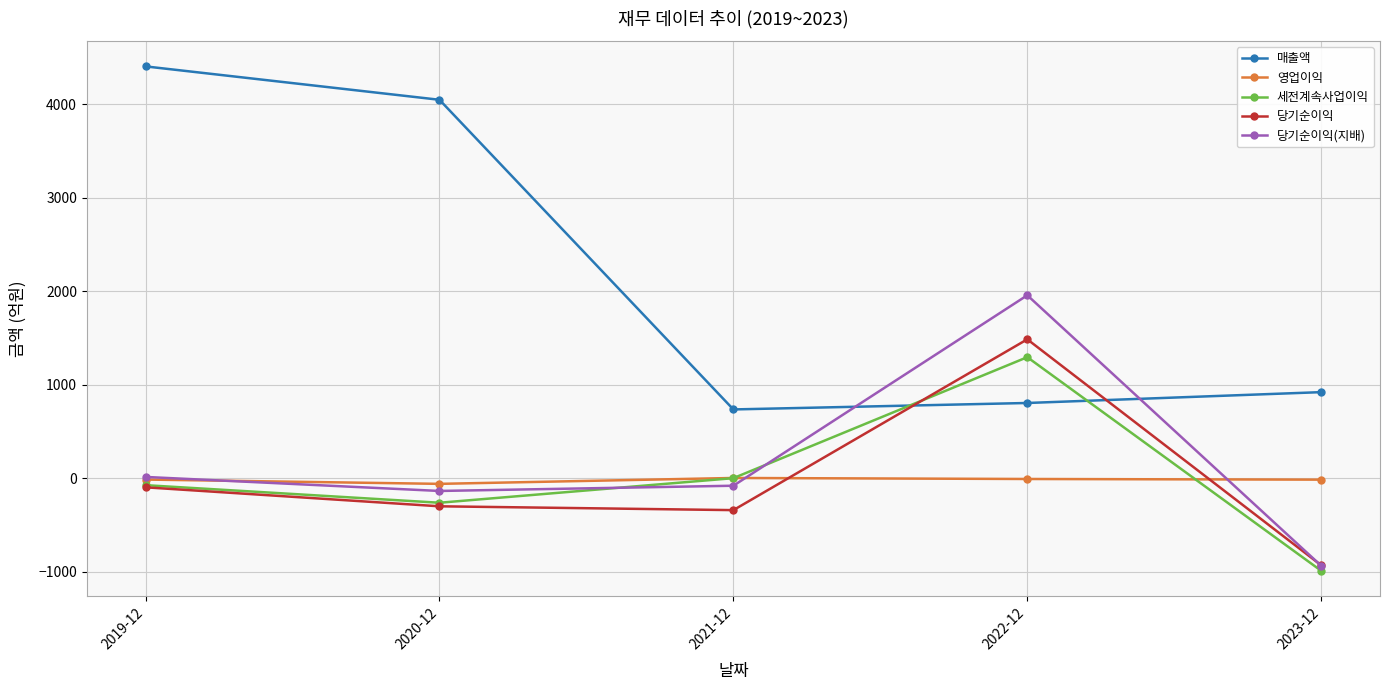

True or false: 당기순이익 and 세전계속사업이익 cross at least once.

True